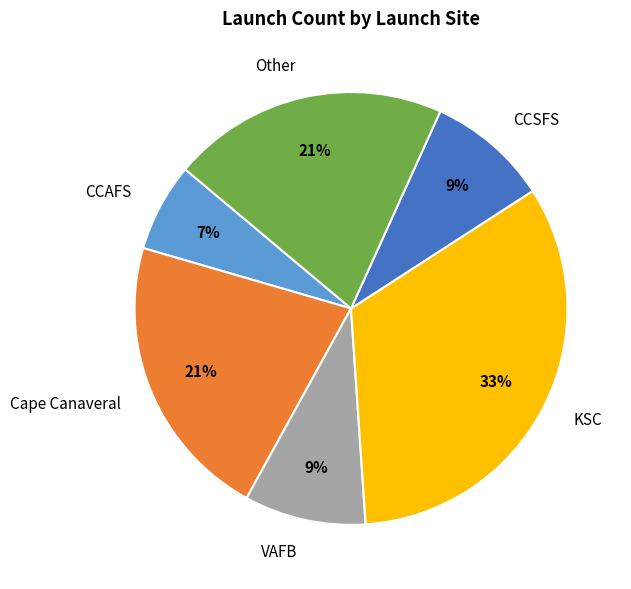

To the nearest percent, what portion does CCSFS represent?

9%